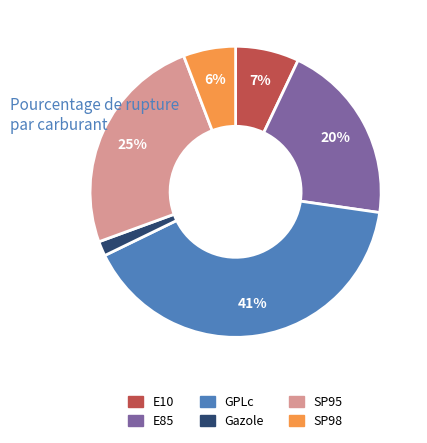

Is it true that SP98 is 6% of the pie?

True